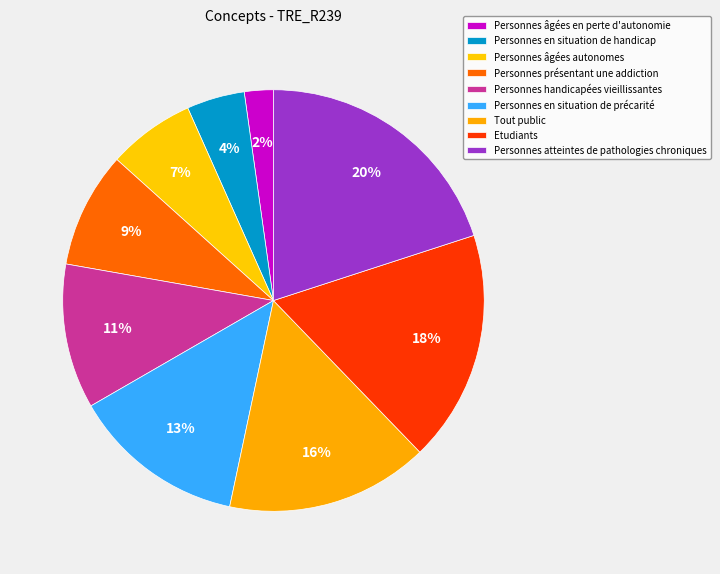

How many slices are in this pie chart?

9